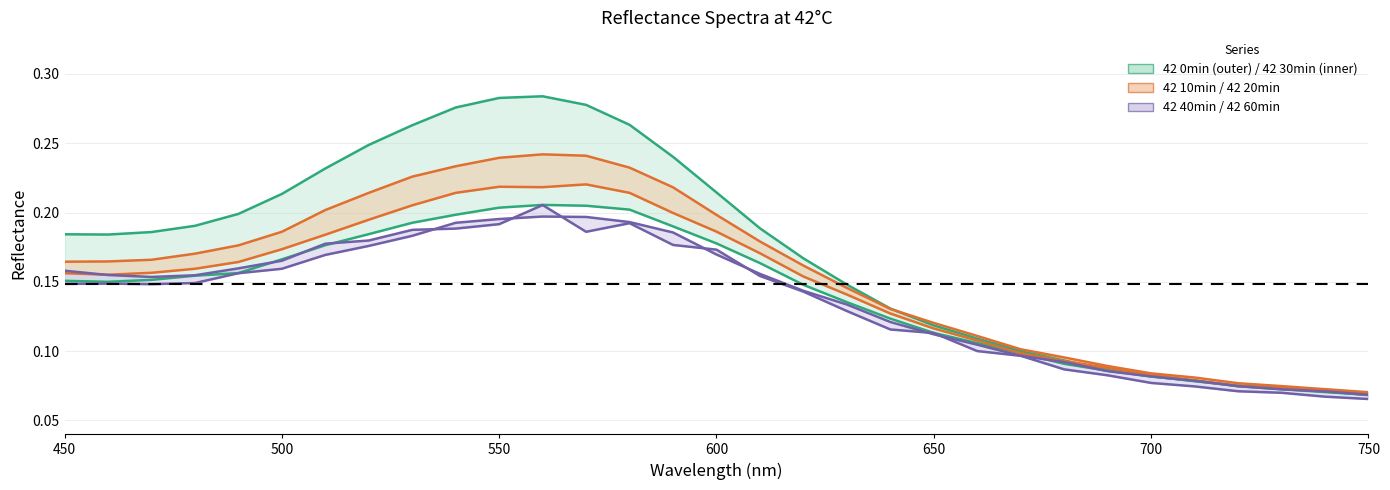

What is the value of the 42 10min point at the 3rd from the left?

0.2